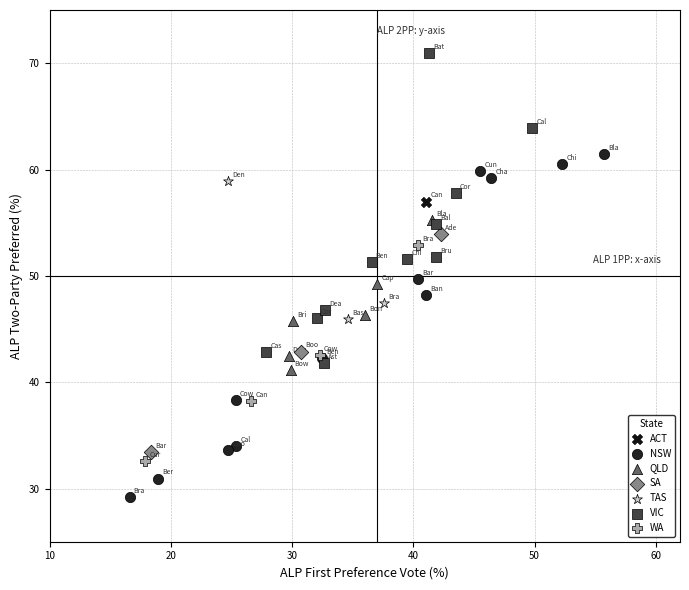

What are all the series names shown in the legend?

ACT, NSW, QLD, SA, TAS, VIC, WA